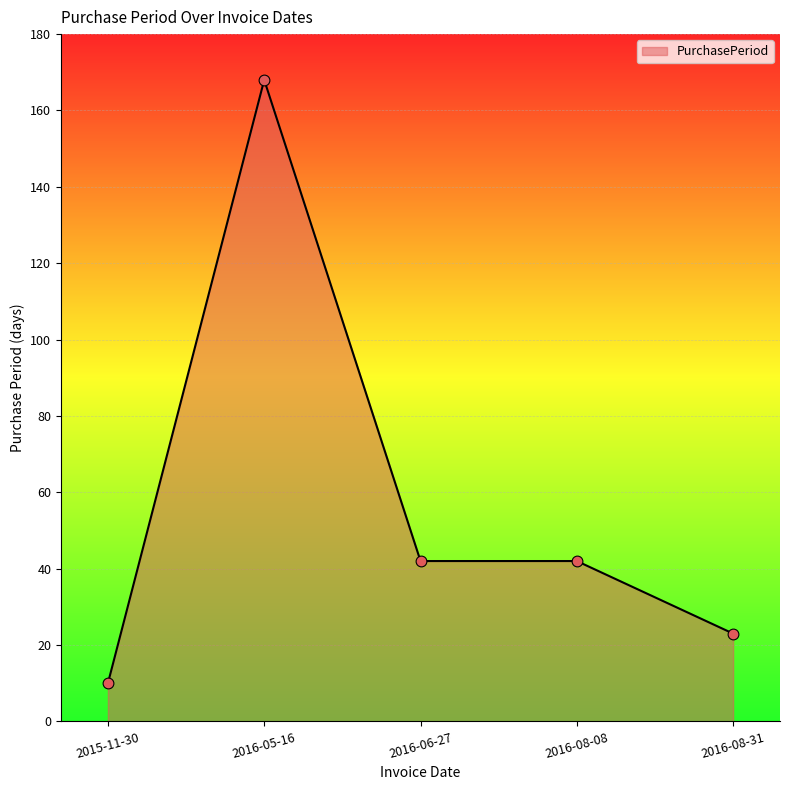

Which has a higher value, 2016-08-08 or 2016-05-16?

2016-05-16